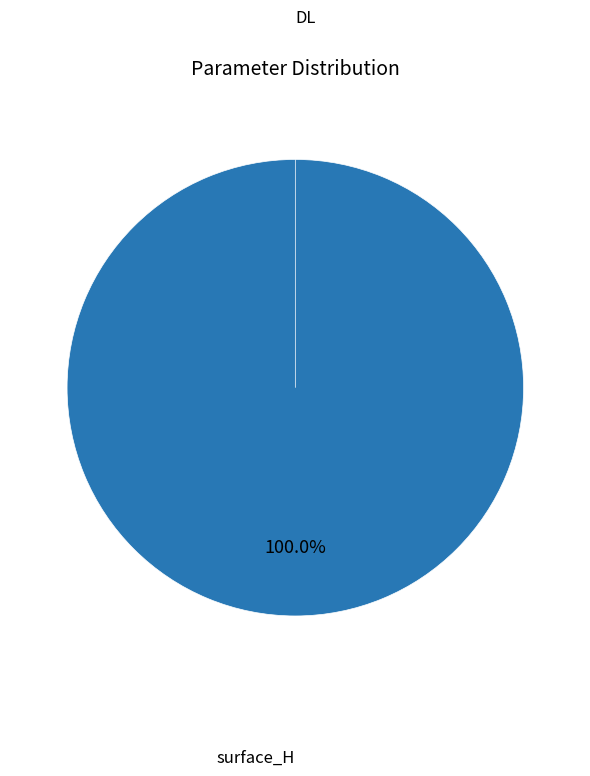

What is the smallest slice in the pie chart?

DL